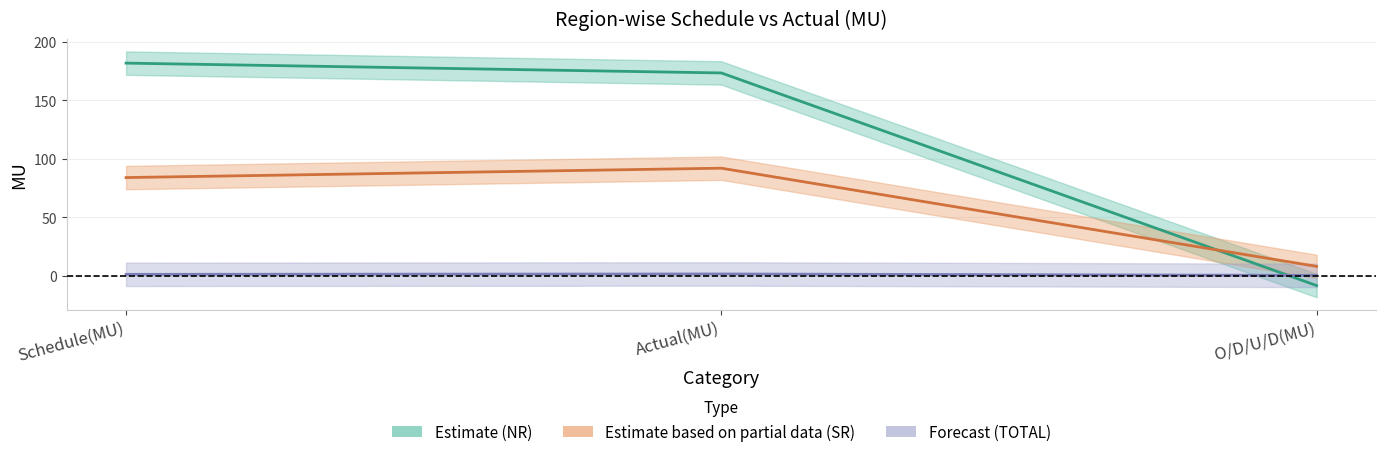

What is the label of the 1st point from the right?

O/D/U/D(MU)